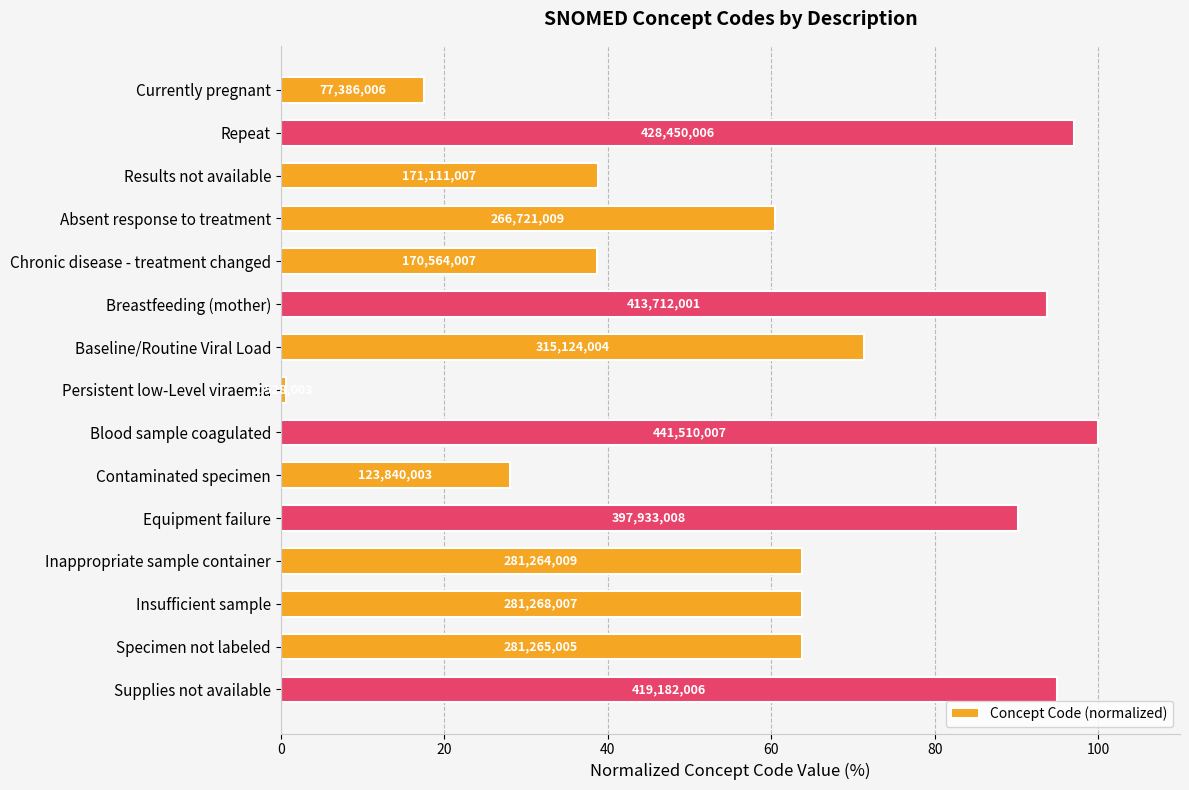

How many bars are there in total?

15